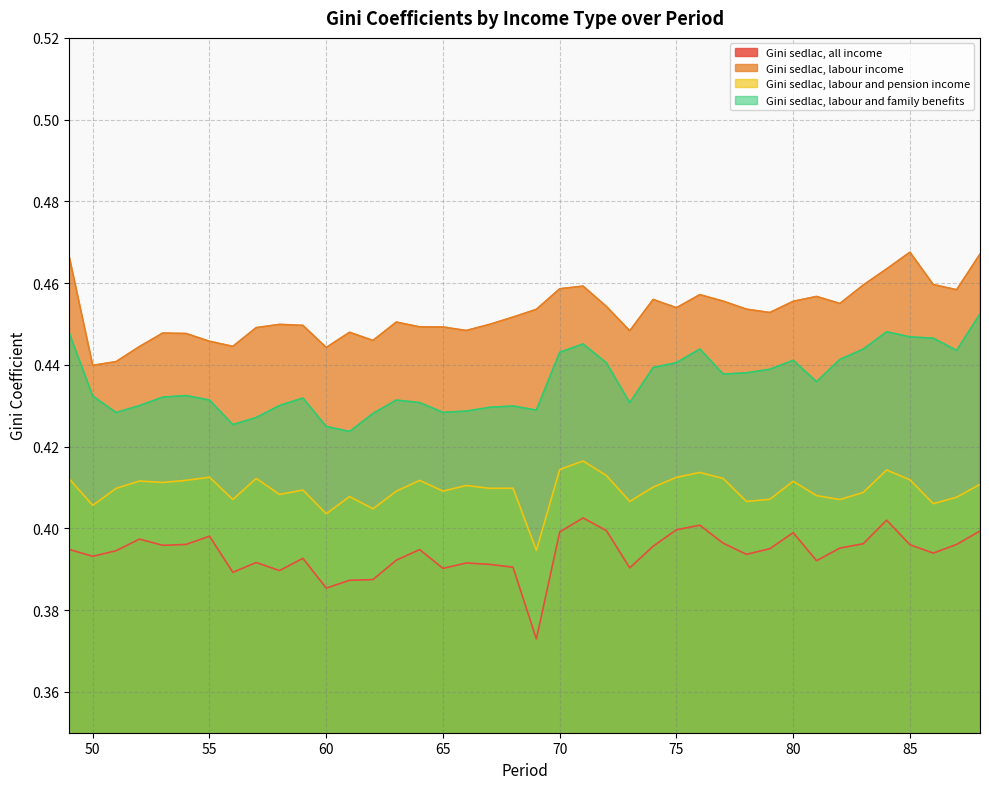

What is the minimum value for Gini sedlac, labour income?

0.4